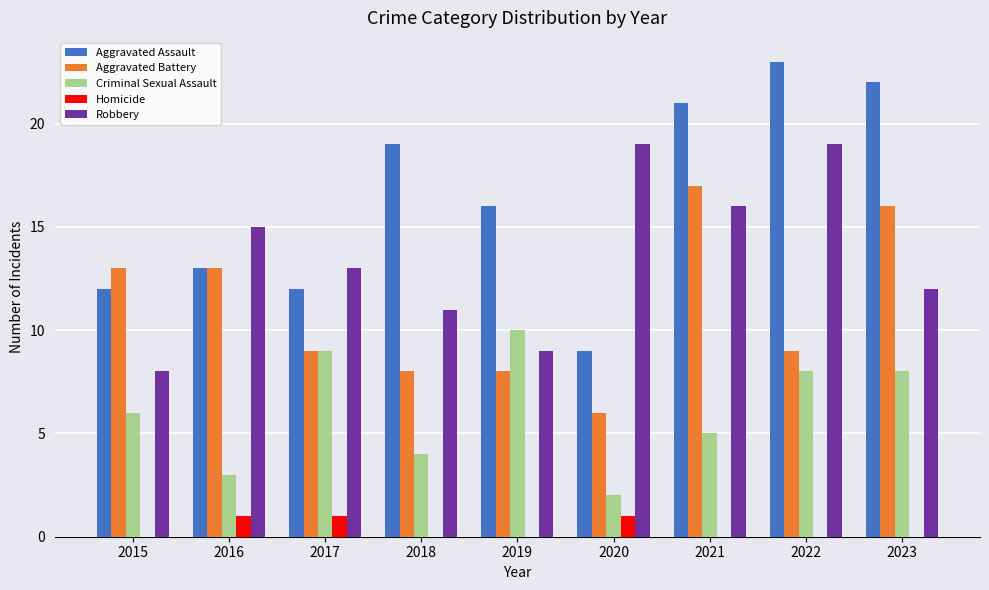

Reading left to right, transcribe all the data shown in this chart.

Aggravated Assault: 2015=12	2016=13	2017=12	2018=19	2019=16	2020=9	2021=21	2022=23	2023=22
Aggravated Battery: 2015=13	2016=13	2017=9	2018=8	2019=8	2020=6	2021=17	2022=9	2023=16
Criminal Sexual Assault: 2015=6	2016=3	2017=9	2018=4	2019=10	2020=2	2021=5	2022=8	2023=8
Homicide: 2015=0	2016=1	2017=1	2018=0	2019=0	2020=1	2021=0	2022=0	2023=0
Robbery: 2015=8	2016=15	2017=13	2018=11	2019=9	2020=19	2021=16	2022=19	2023=12